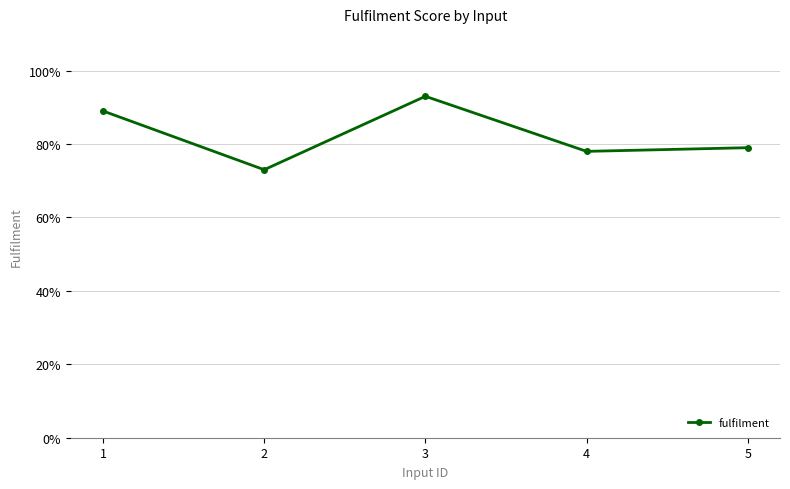

List the labels in order of value, largest first.

3, 1, 5, 4, 2